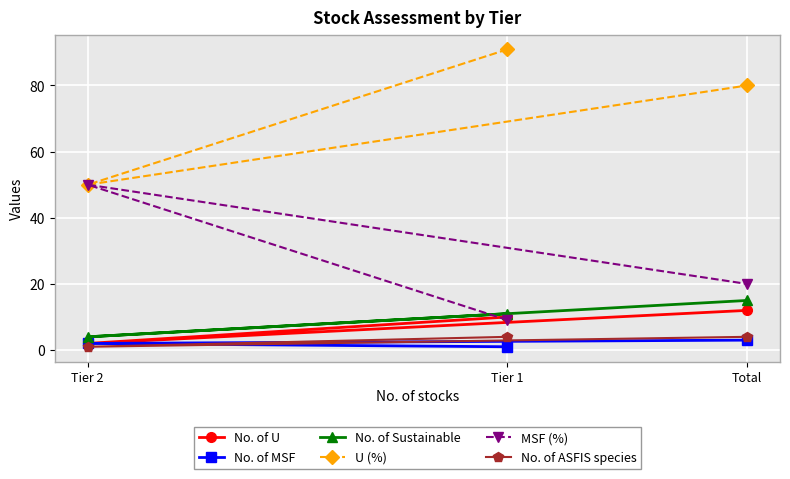

How many lines are shown in the chart?

6